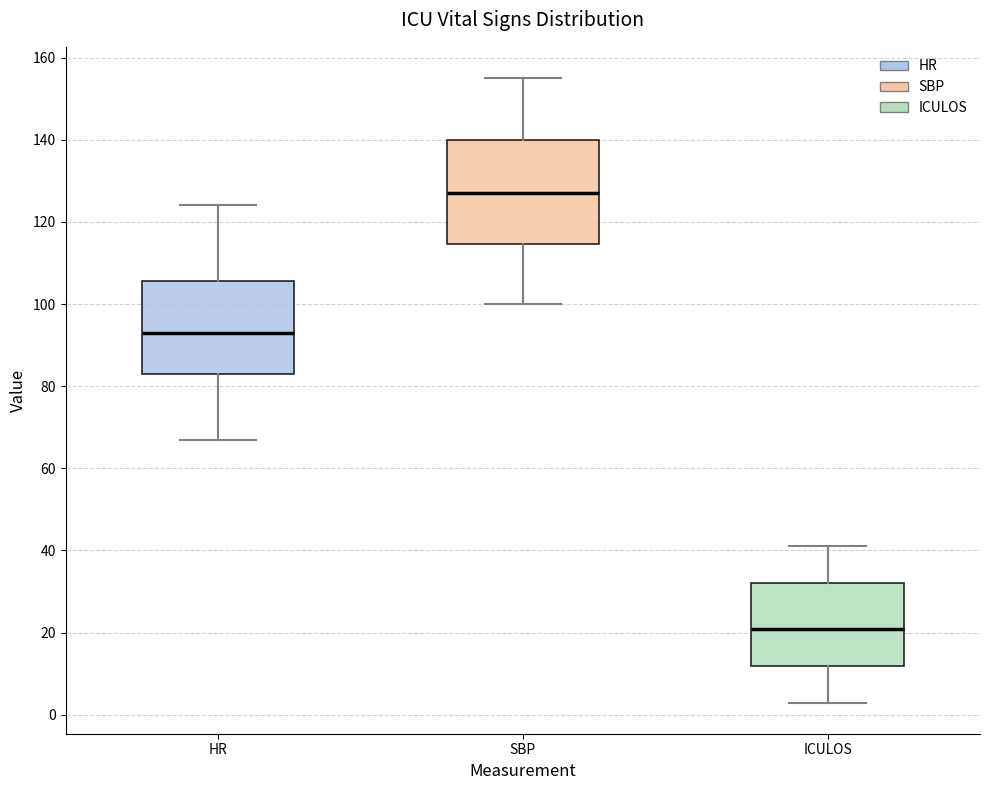

Reading left to right, read every box against the y-axis: the position of its median line, the range the box covers, and the ends of its whiskers. The values are not printed on the chart, so give them approximately, as read against the axis.

HR: median 94, box 84 to 106, whiskers 68 to 124
SBP: median 128, box 114 to 140, whiskers 100 to 156
ICULOS: median 22, box 12 to 32, whiskers 4 to 42